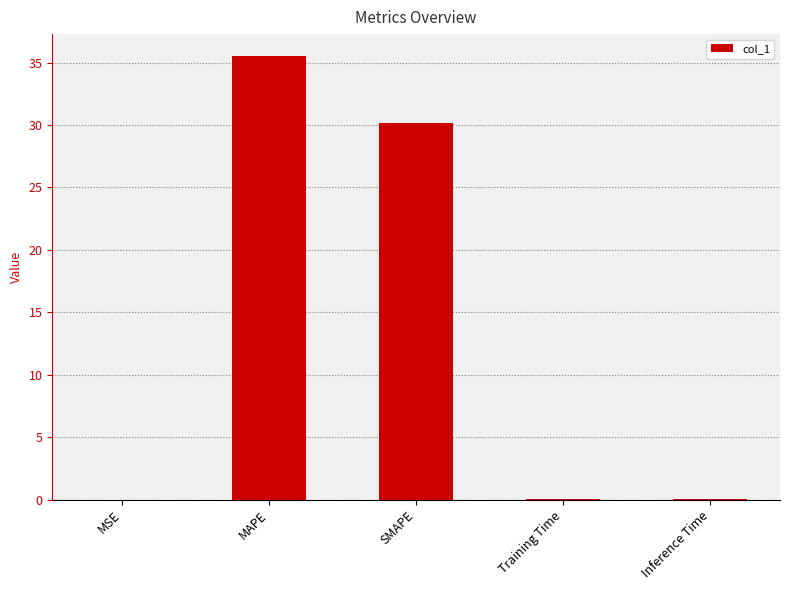

What is the greatest value displayed?

35.5